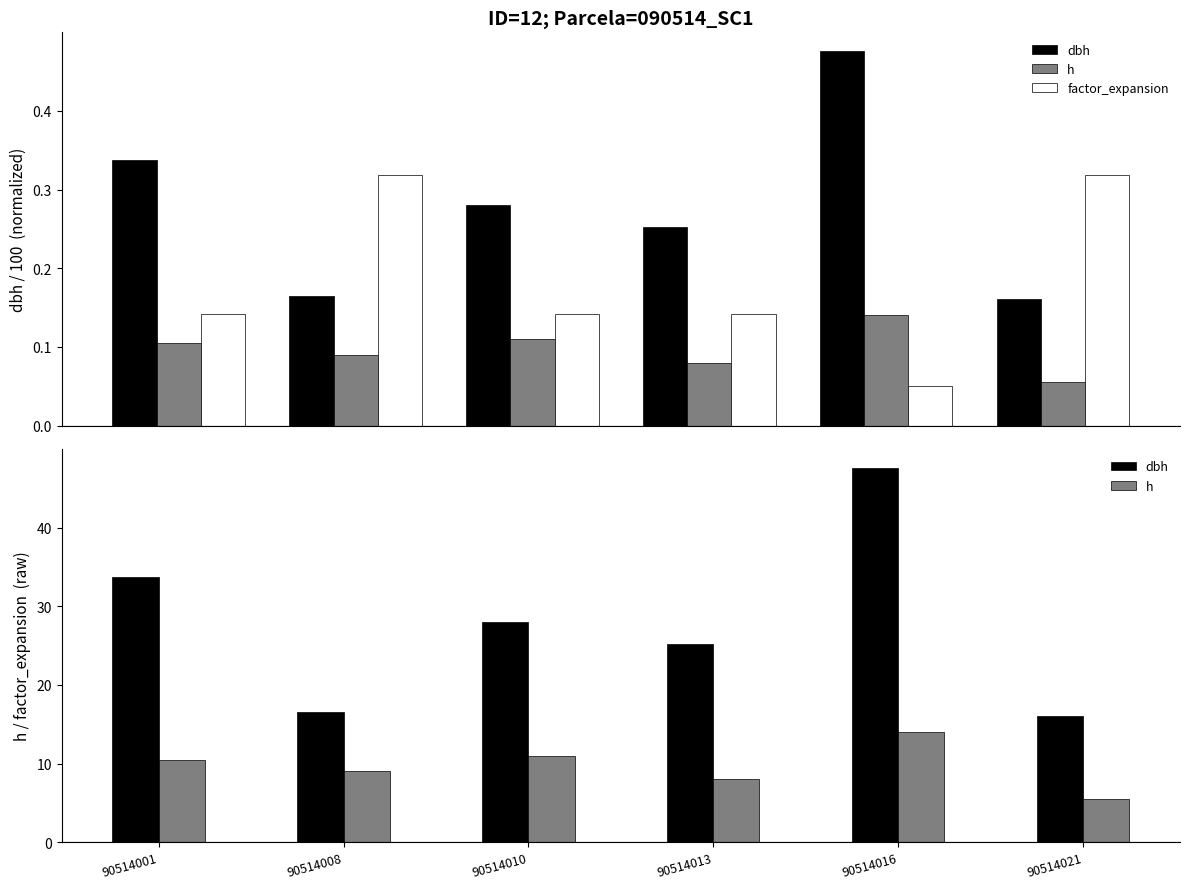

How many bars are there in each group?

3